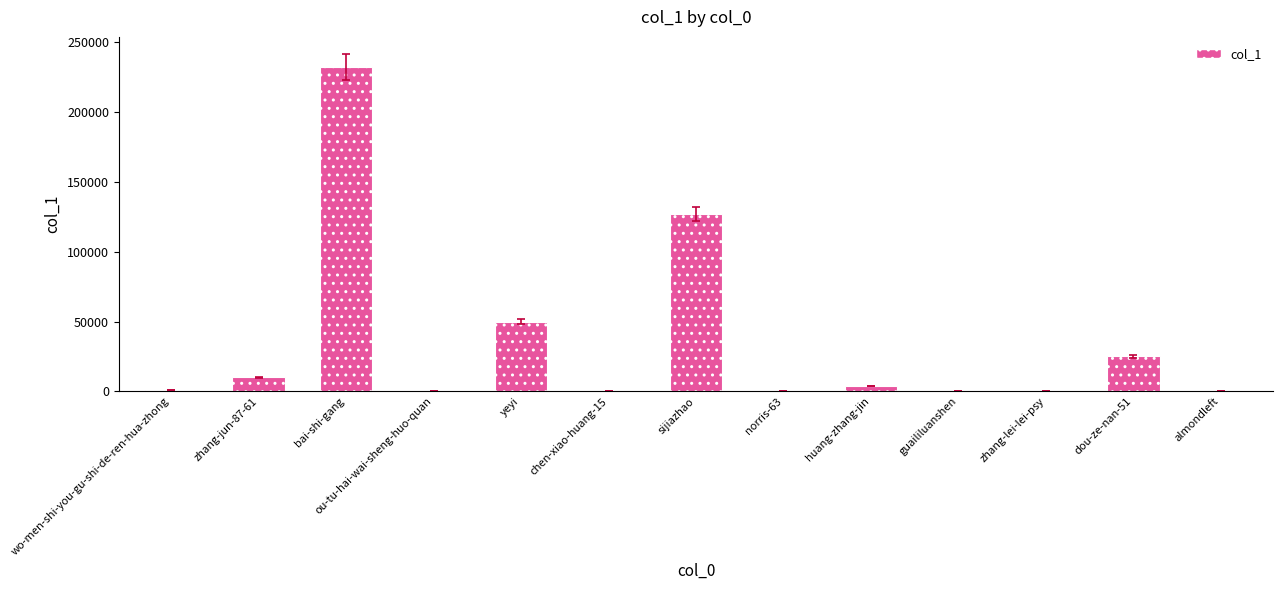

The chart shows a value of 50009 at yeyi. True or false?

True